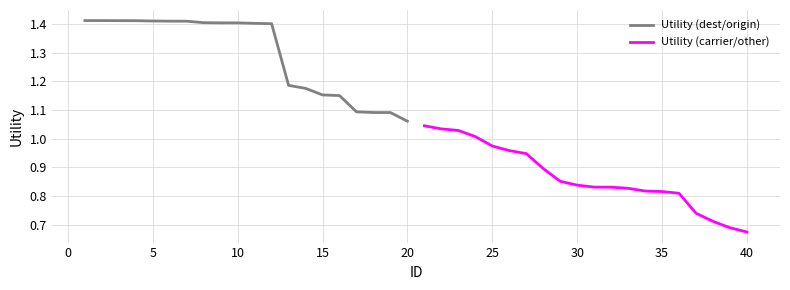

Where is Utility (dest/origin) nearest to the value 1?

20